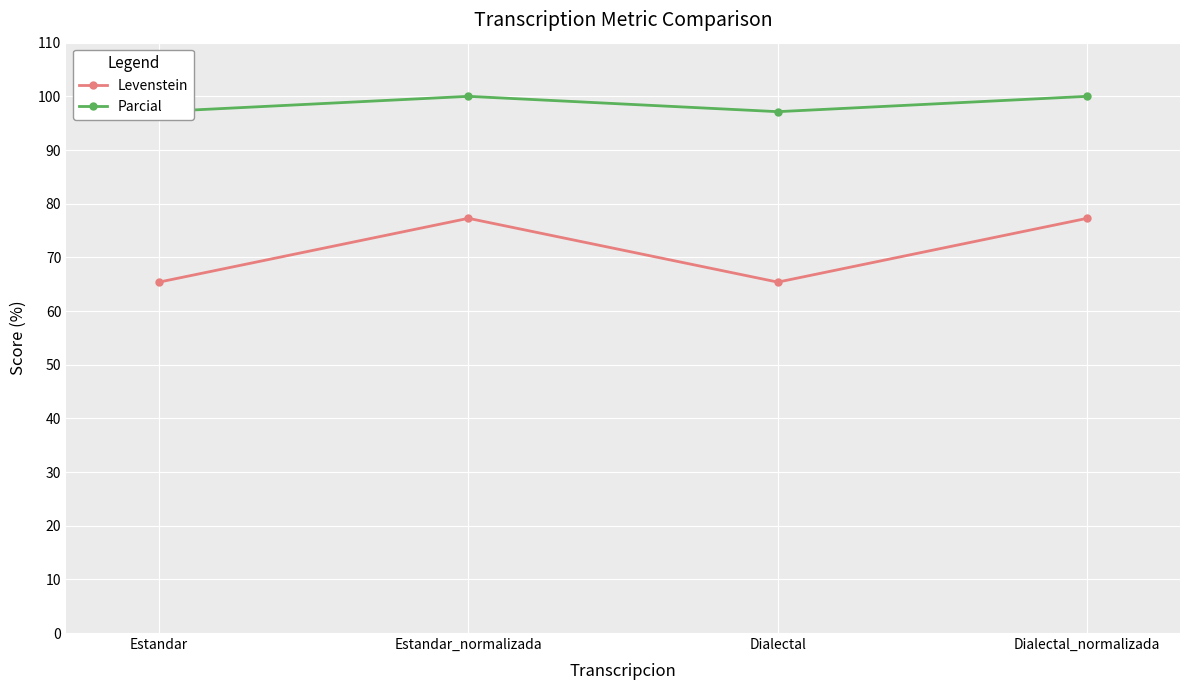

Read the Levenstein value at Estandar.

65.4